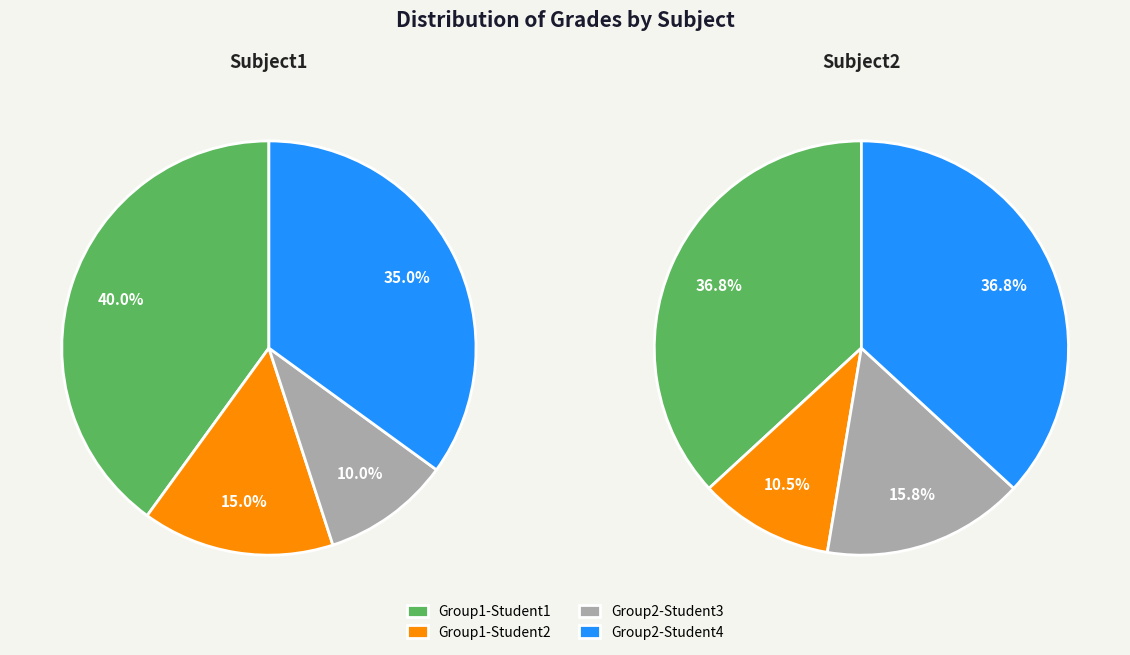

Rank the series by their average value, from lowest to highest.

Subject2, Subject1